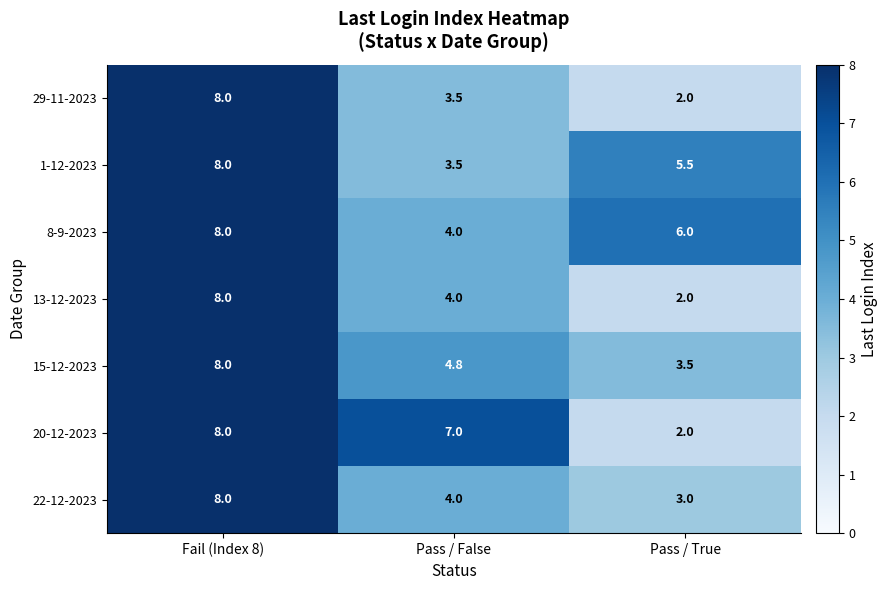

At how many categories does at least one series exceed 5?

3